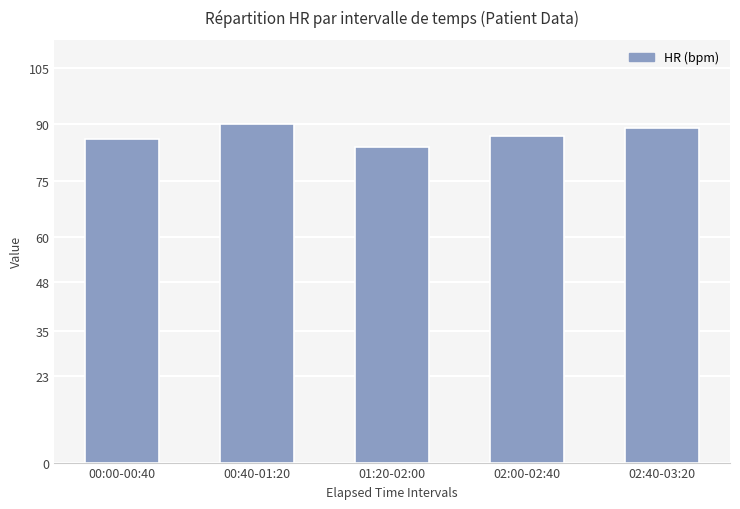

List the labels in order of value, largest first.

00:40-01:20, 02:40-03:20, 02:00-02:40, 00:00-00:40, 01:20-02:00